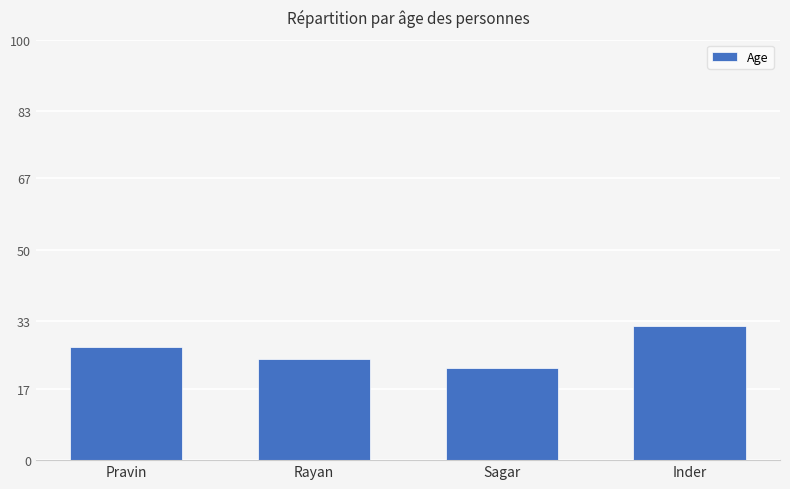

How many bars are there in total?

4